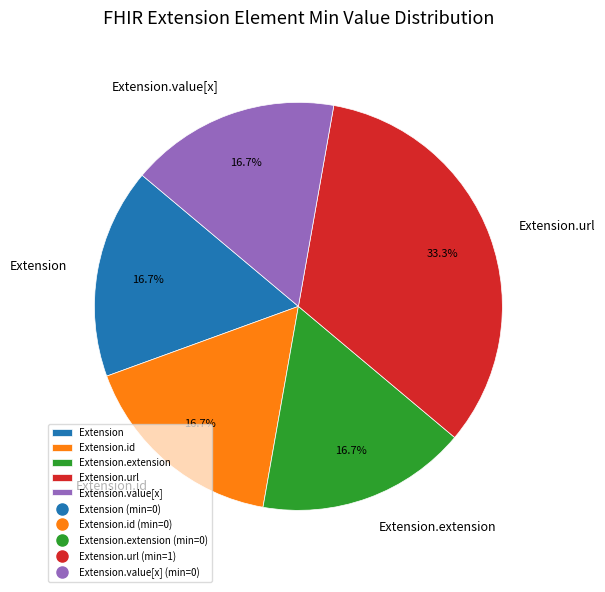

To the nearest percent, what portion does Extension.url represent?

33%